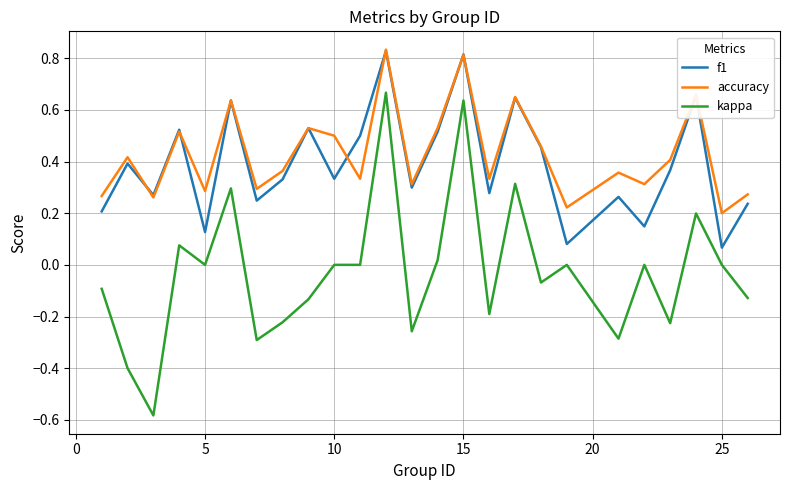

True or false: accuracy and kappa cross at least once.

False